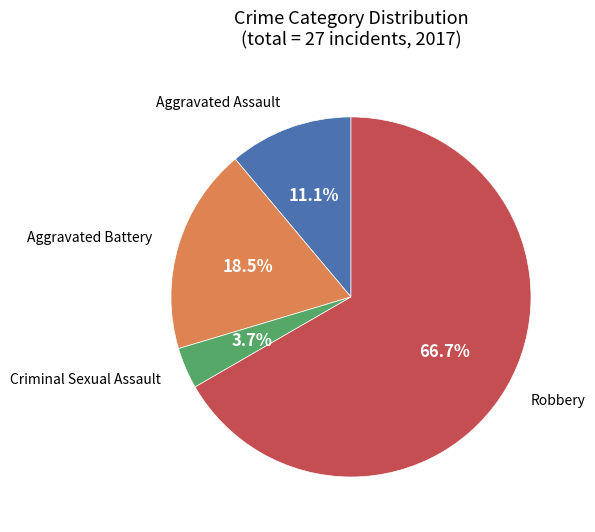

How many segments does this pie chart have?

4